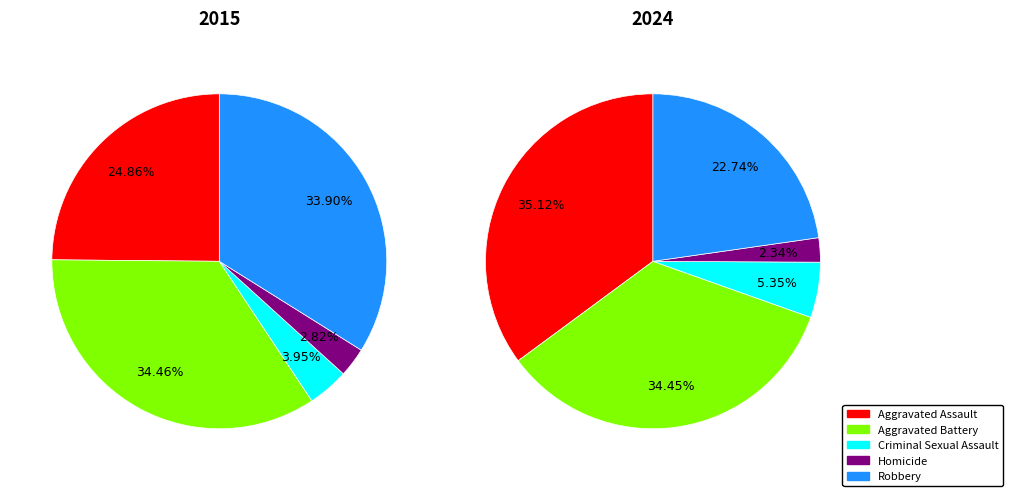

Is the sum of Aggravated Battery and Robbery greater than half?

Yes